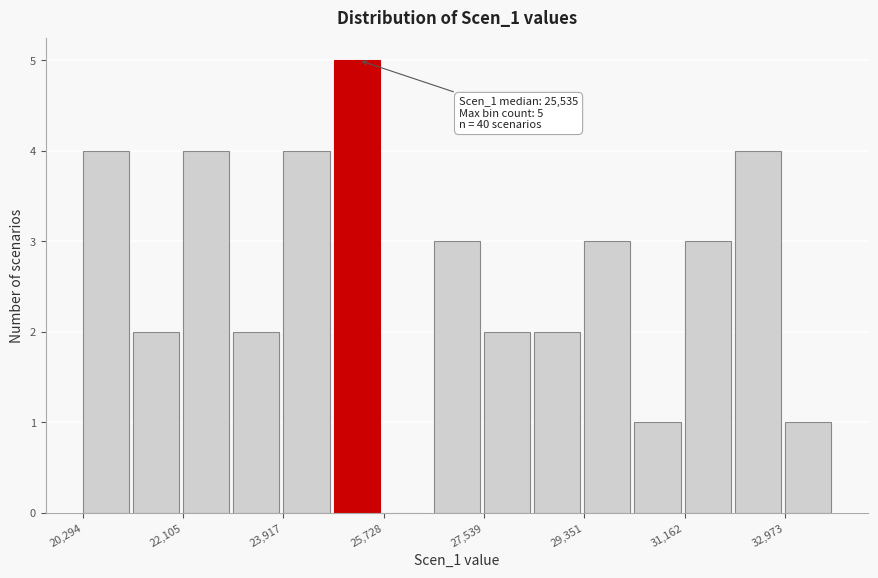

Which range on the x-axis has the tallest bar?

24800 to 25800